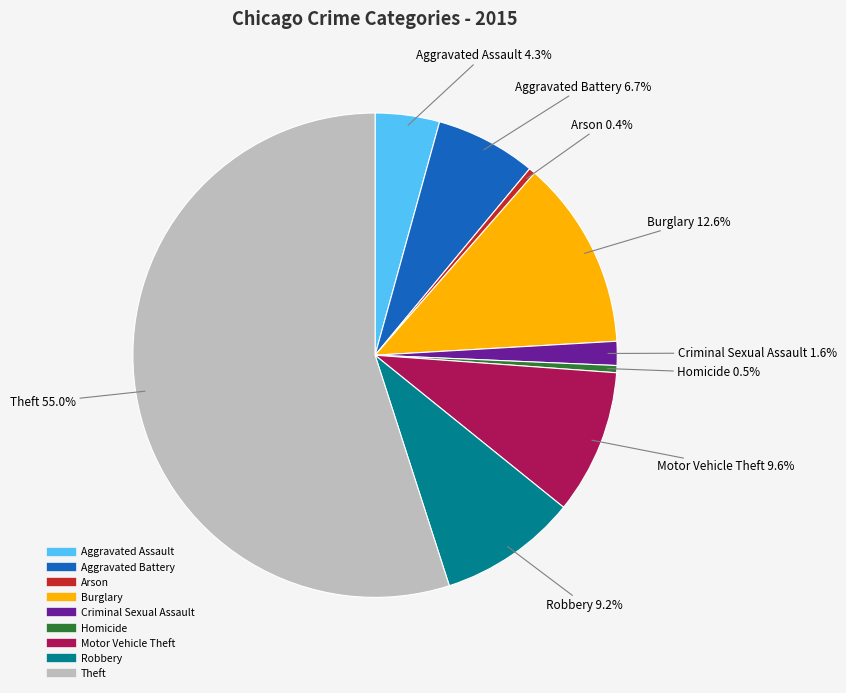

Count the number of slices in the pie.

9